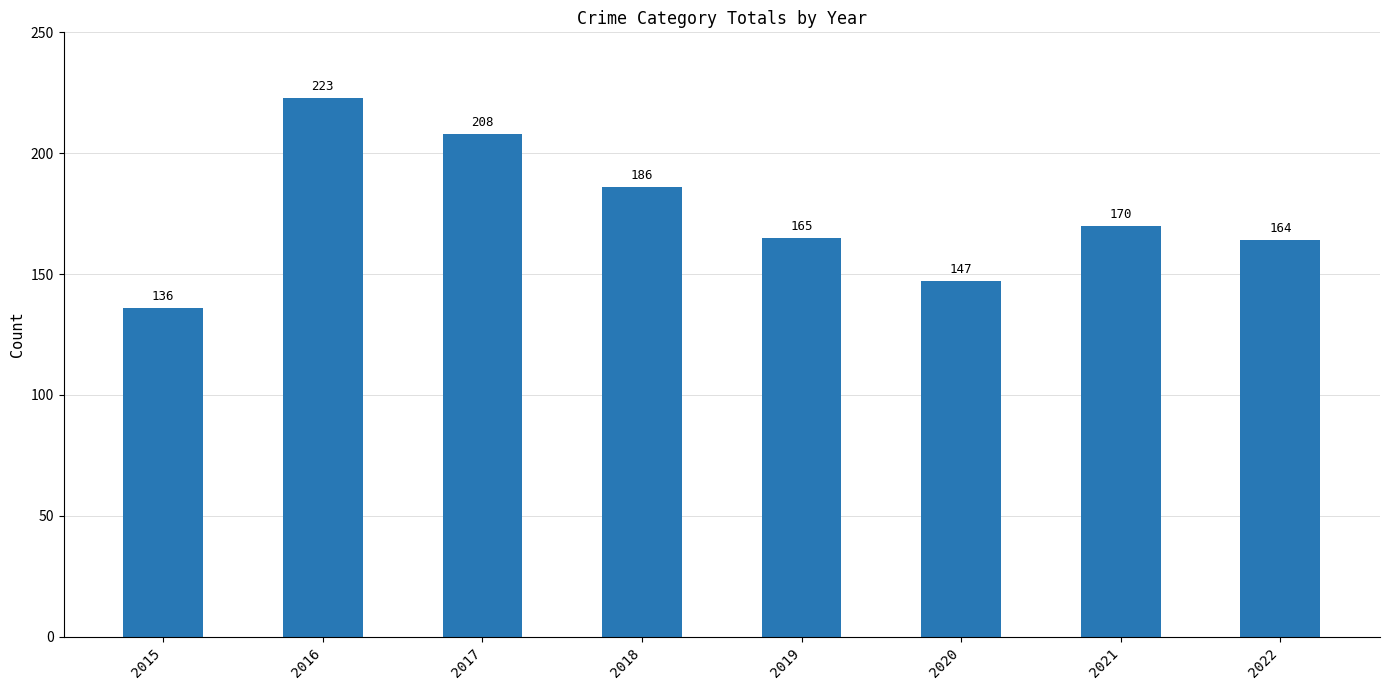

What is the value of the 4th bar from the left?

186